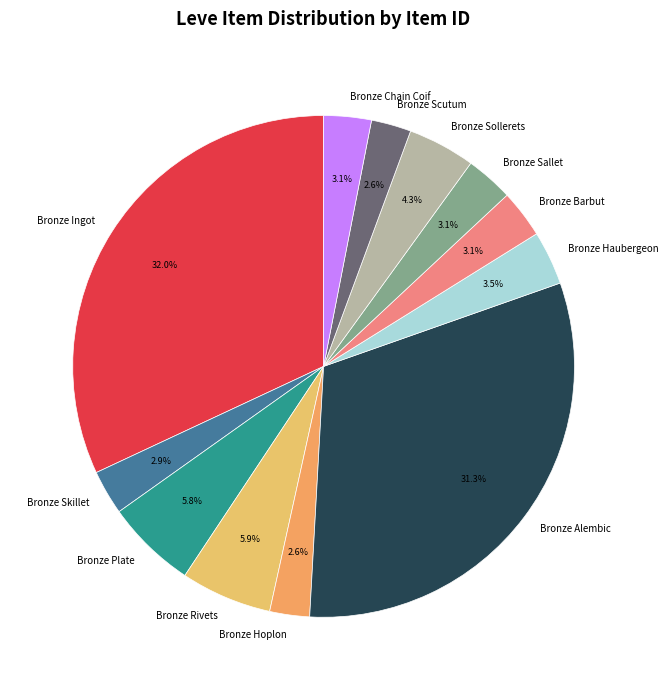

Is Bronze Chain Coif the majority of the pie?

No